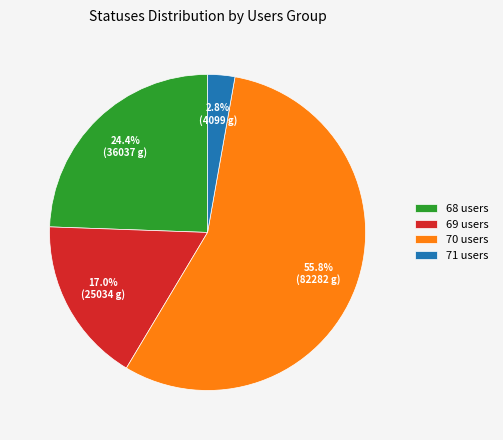

Which has a higher value, 68 users or 69 users?

68 users